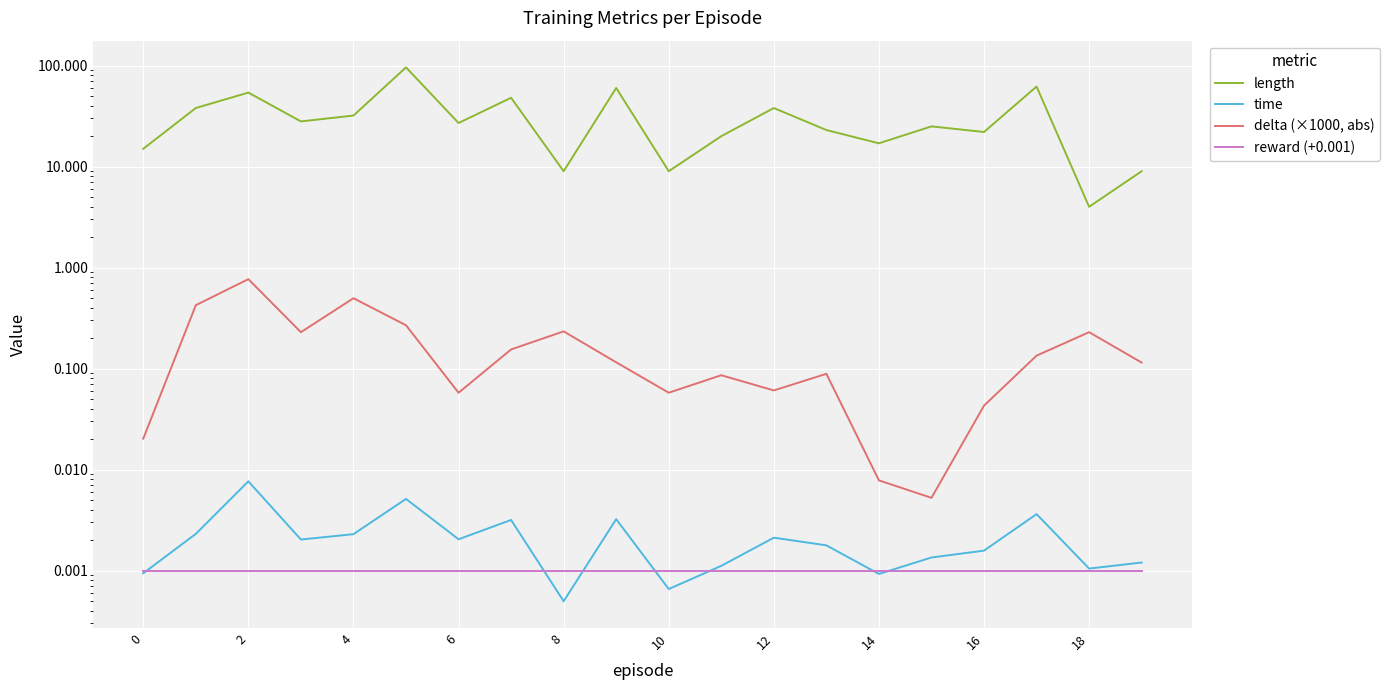

Reading left to right, what are all the values shown in this chart?

length: 15.0	38.0	54.0	28.0	32.0	96.0	27.0	48.0	9.0	60.0	9.0	20.0	38.0	23.0	17.0	25.0	22.0	62.0	4.0	9.0
time: 0.0	0.0	0.0	0.0	0.0	0.0	0.0	0.0	0.0	0.0	0.0	0.0	0.0	0.0	0.0	0.0	0.0	0.0	0.0	0.0
delta (×1000, abs): 0.0	0.4	0.8	0.2	0.5	0.3	0.1	0.2	0.2	0.1	0.1	0.1	0.1	0.1	0.0	0.0	0.0	0.1	0.2	0.1
reward (+0.001): 0.0	0.0	0.0	0.0	0.0	0.0	0.0	0.0	0.0	0.0	0.0	0.0	0.0	0.0	0.0	0.0	0.0	0.0	0.0	0.0